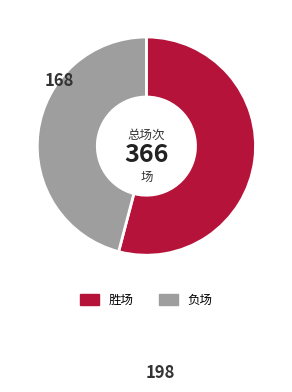

How many segments does this pie chart have?

2